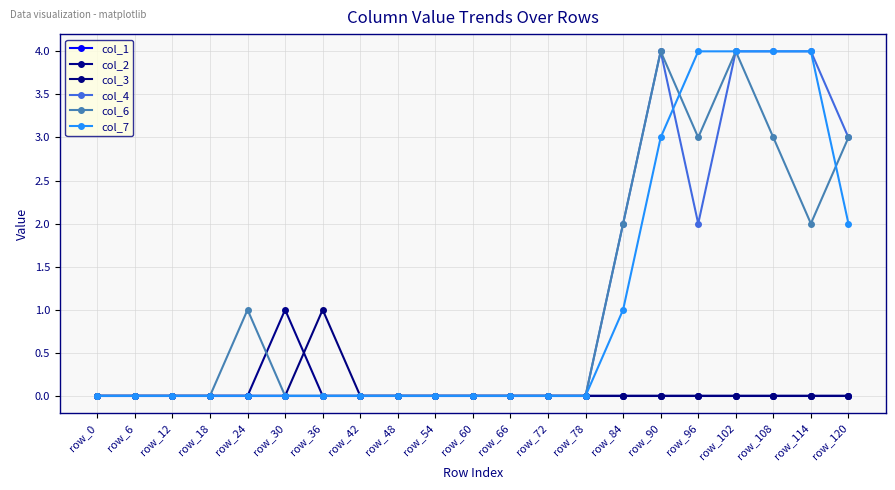

How many lines are shown in the chart?

6